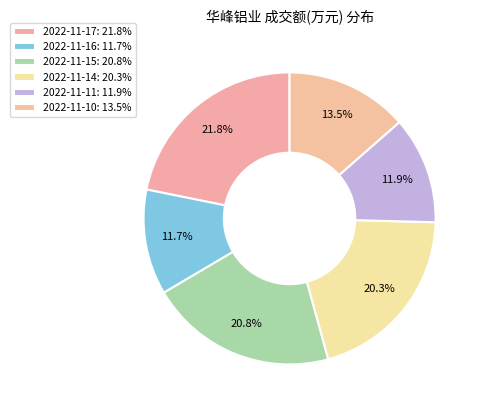

How many segments does this pie chart have?

6